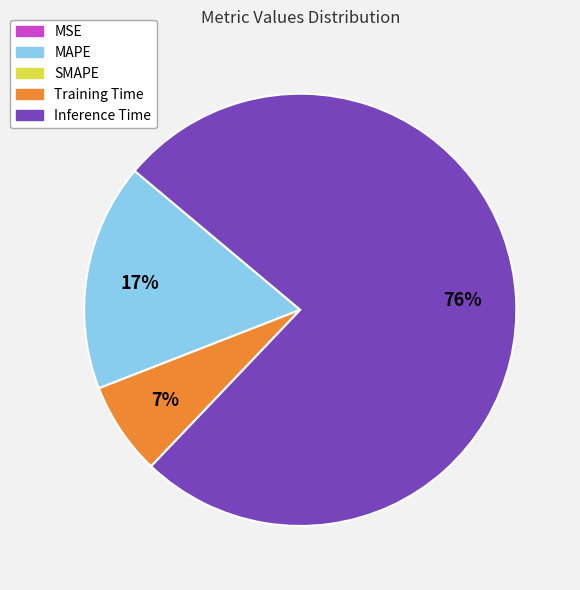

Is there any slice that represents more than half of the pie?

Yes